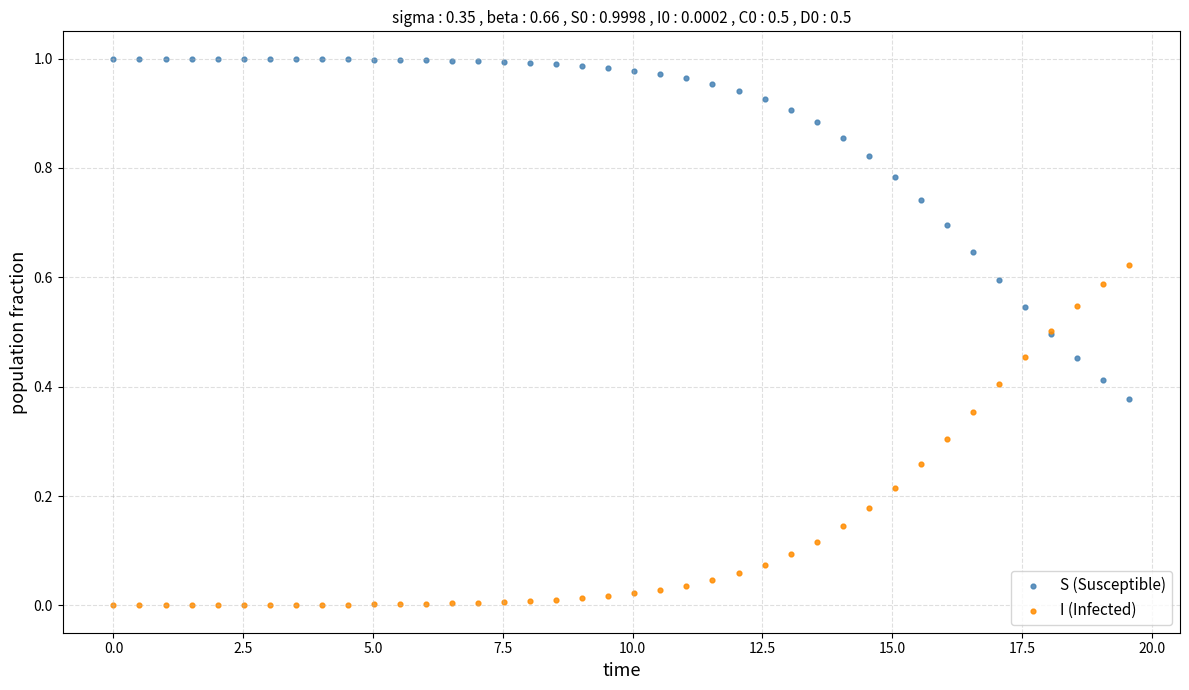

Which series contains the highest Y value?

S (Susceptible)